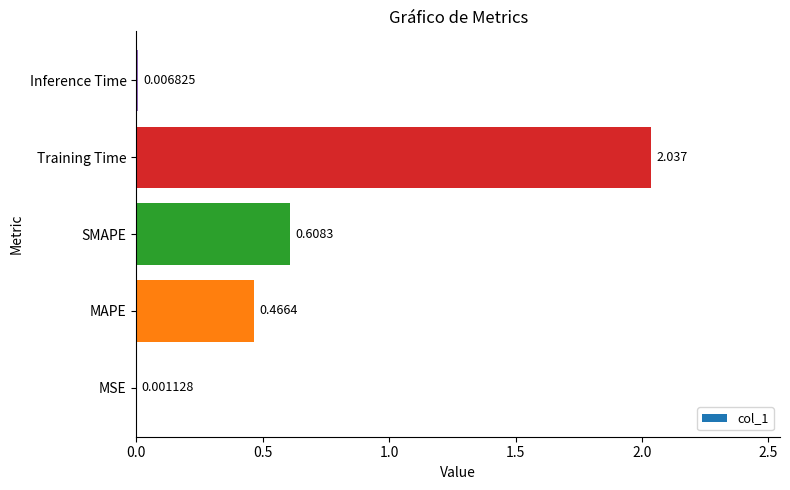

At which label is the value closest to 1?

SMAPE